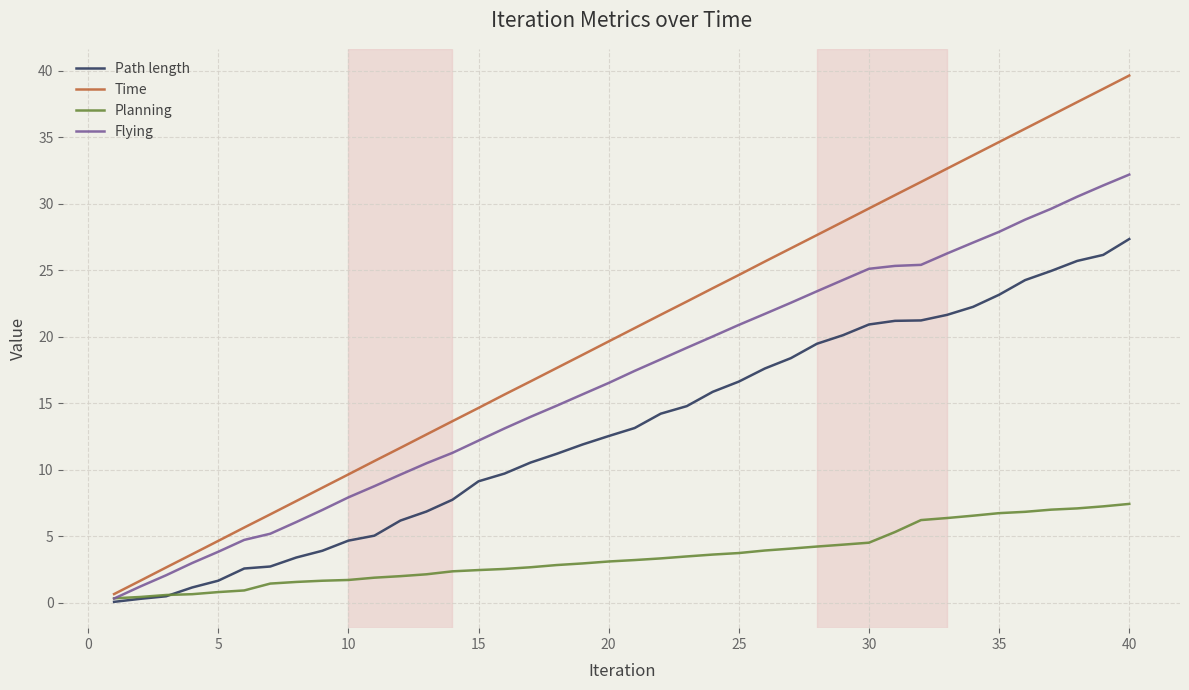

Which series has the largest total across all categories?

Time